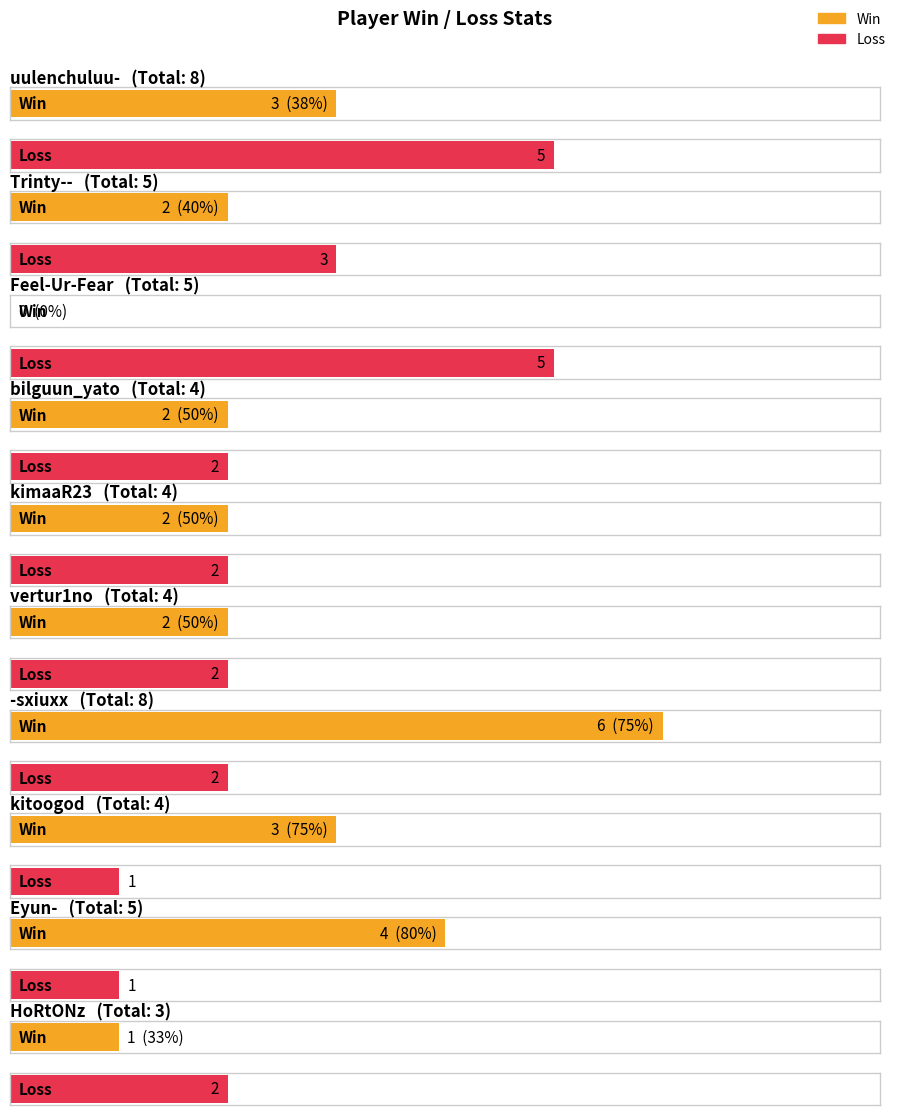

Reading left to right, extract all data points from this chart.

Win: 3	2	0	2	2	2	6	3	4	1
Loss: 5	3	5	2	2	2	2	1	1	2